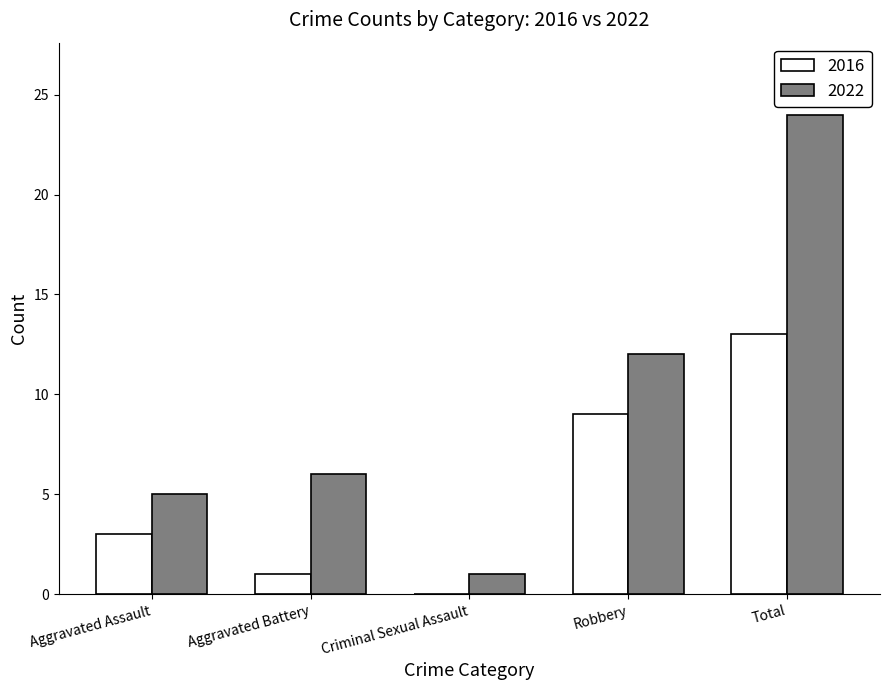

What is the sum of the 2022 values at Total and Aggravated Battery?

30